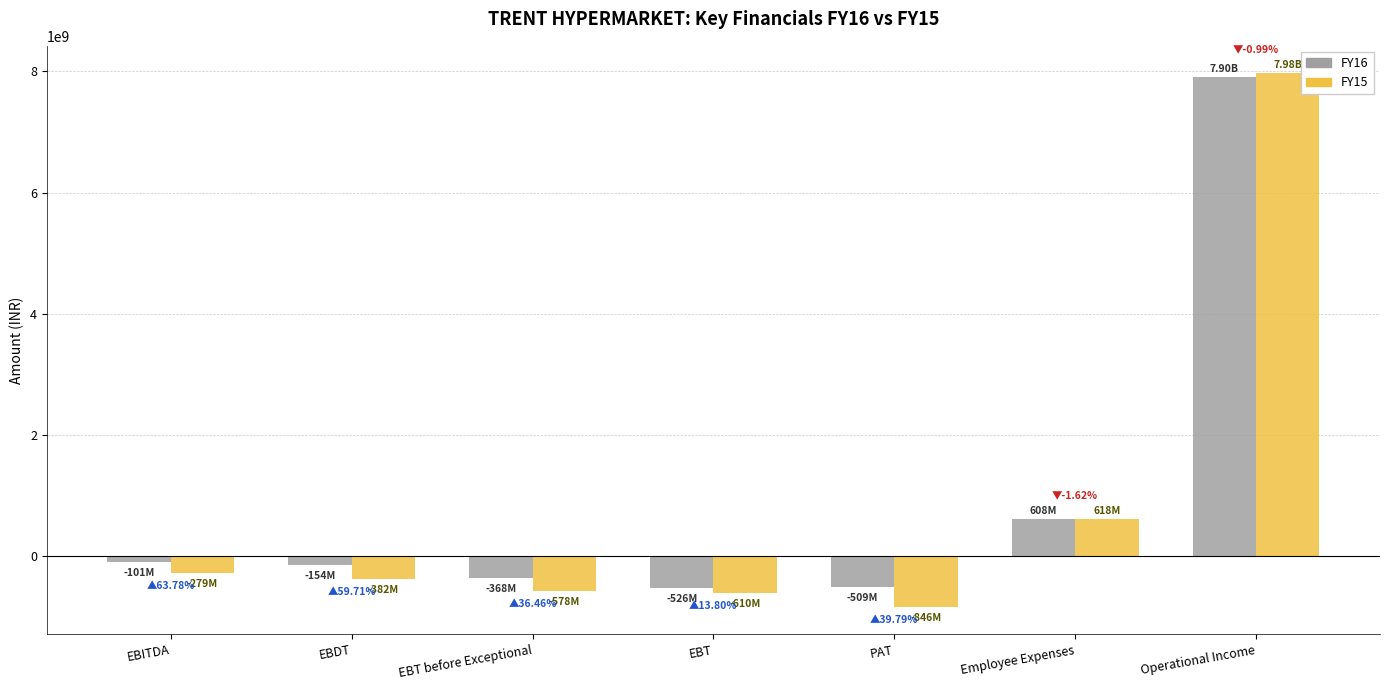

Is it true that FY15 equals -578500000 at EBT before Exceptional?

True